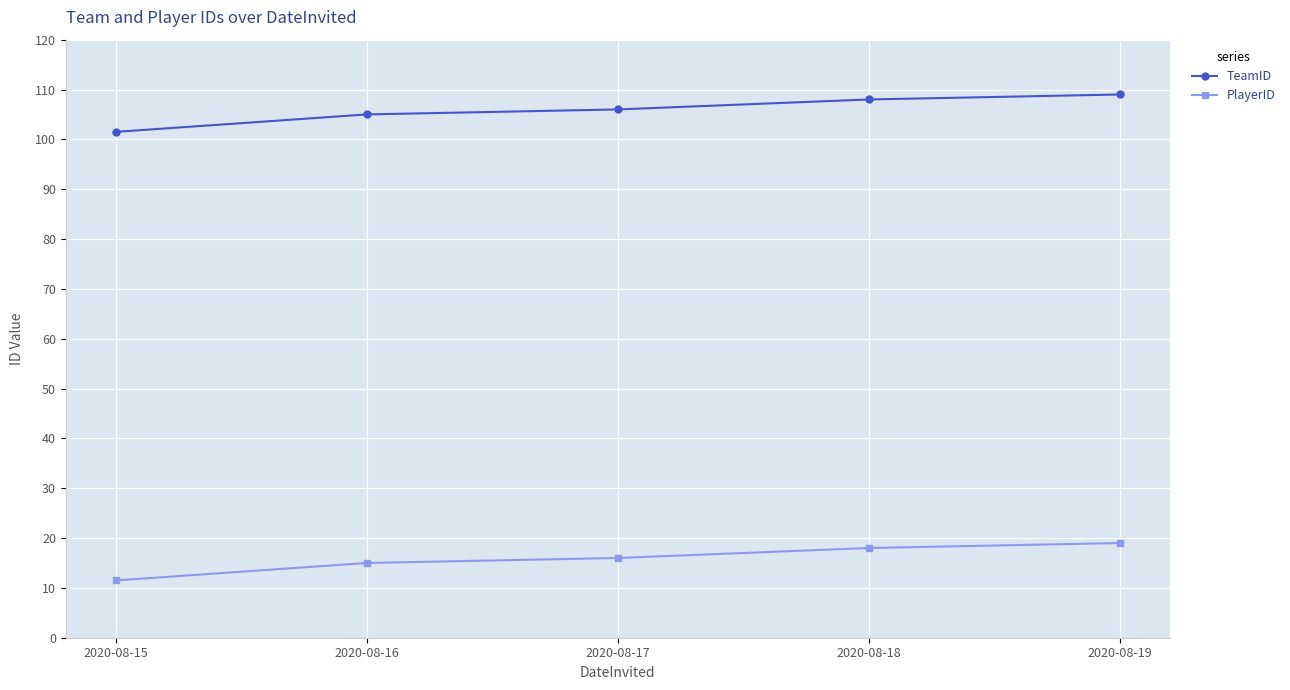

What is the difference between the highest and lowest values at 2020-08-16?

90.0